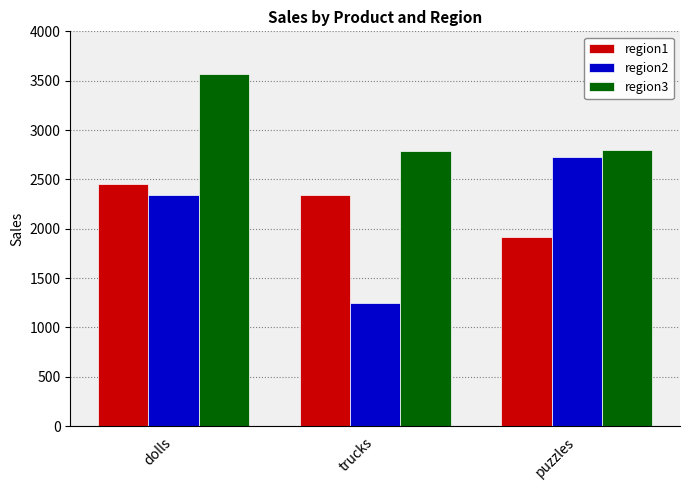

What is the maximum value shown in the chart?

3567